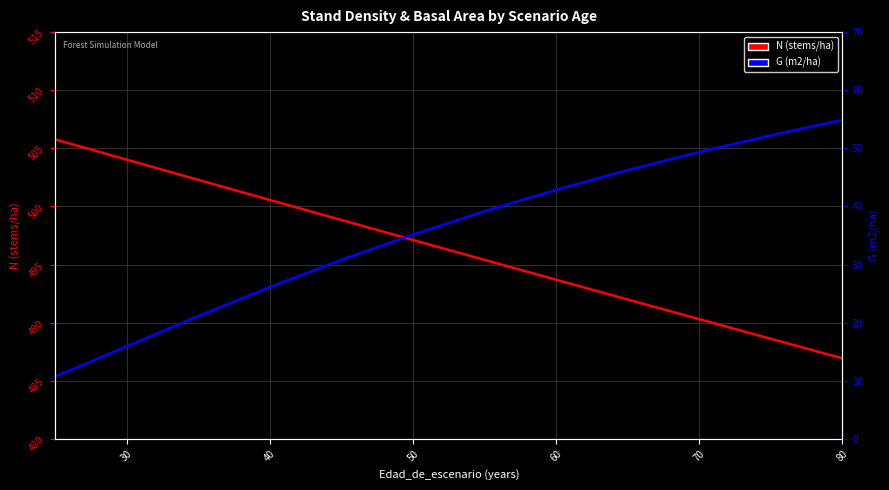

Is this an area chart (filled region under the line)?

No